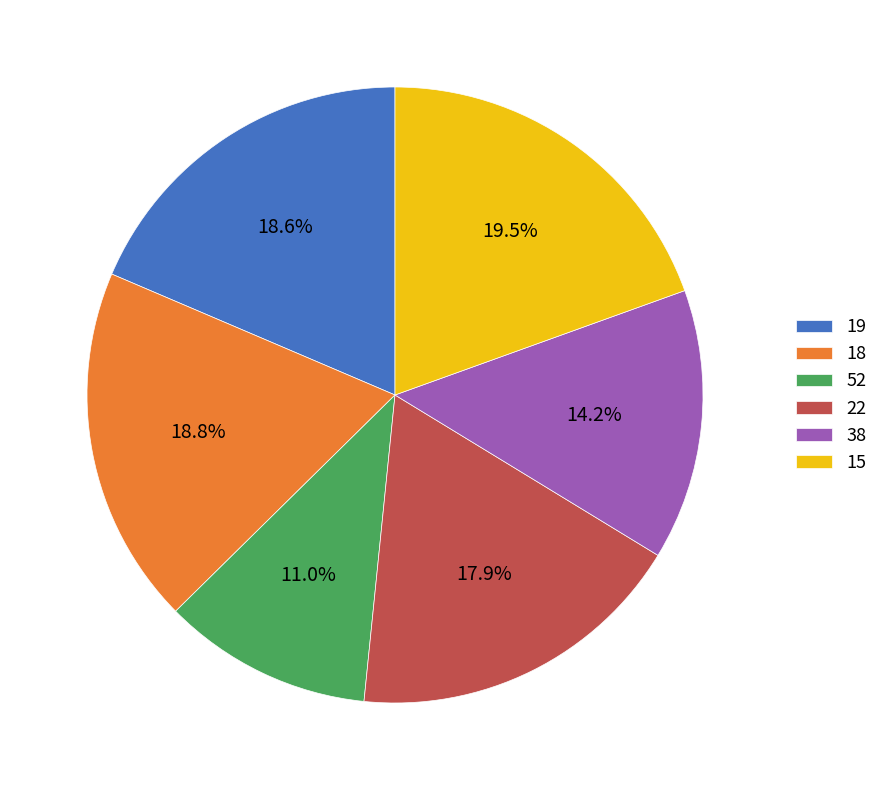

To the nearest percent, what is the combined percentage of 19 and 18?

37%